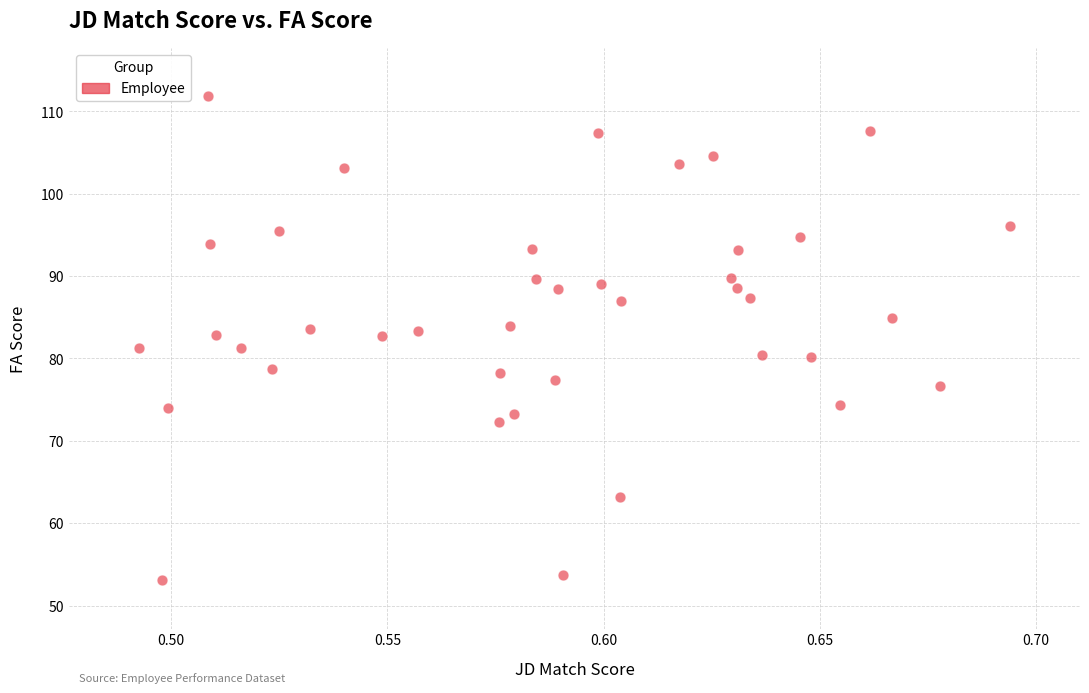

What is the range of Y values (max minus min)?

58.7